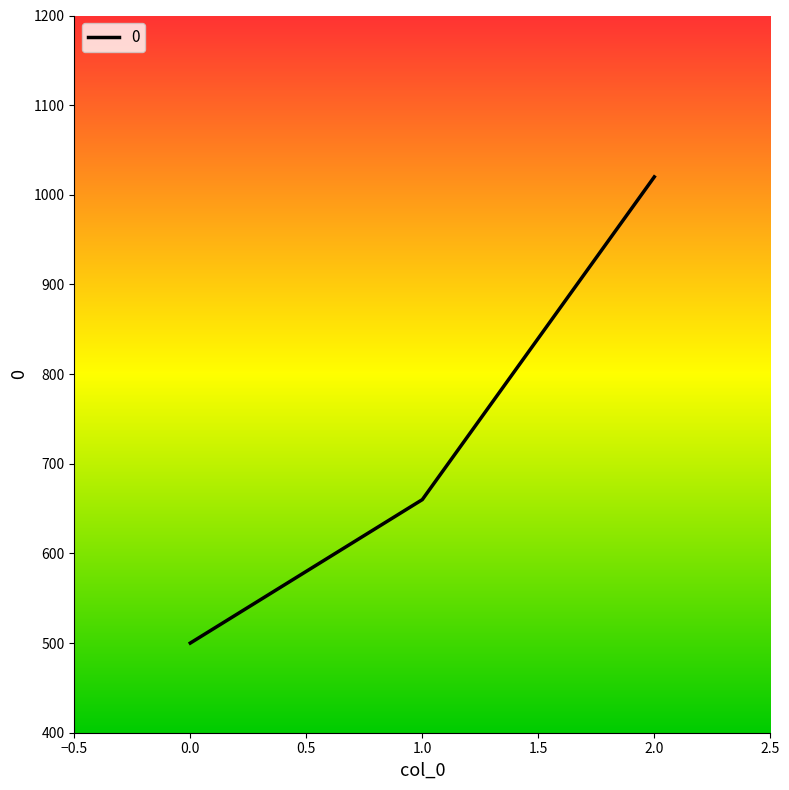

Where is the data nearest to the value 760?

1.0